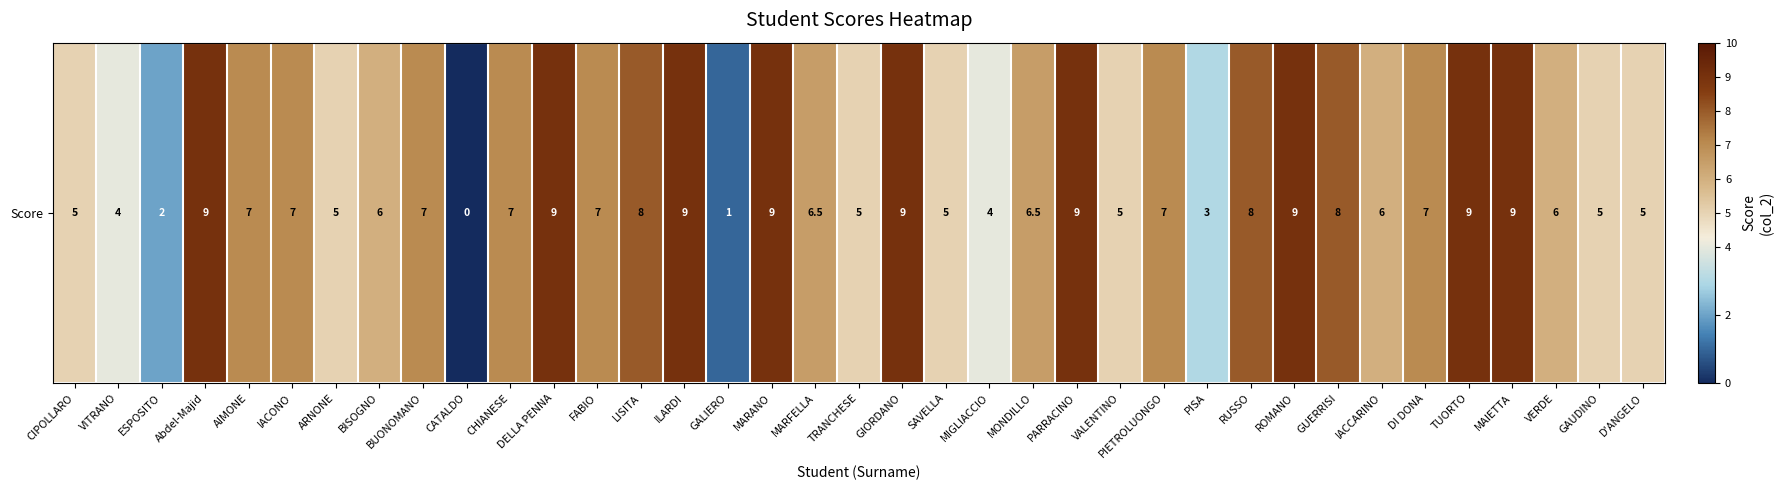

Rank the categories by value from highest to lowest.

Abdel-Majid, DELLA PENNA, ILARDI, MARANO, GIORDANO, PARRACINO, ROMANO, TUORTO, MAIETTA, LISITA, RUSSO, GUERRISI, AIMONE, IACONO, BUONOMANO, CHIANESE, FABIO, PIETROLUONGO, DI DONA, MARFELLA, MONDILLO, BISOGNO, IACCARINO, VERDE, CIPOLLARO, ARNONE, TRANCHESE, SAVELLA, VALENTINO, GAUDINO, D'ANGELO, VITRANO, MIGLIACCIO, PISA, ESPOSITO, GALIERO, CATALDO